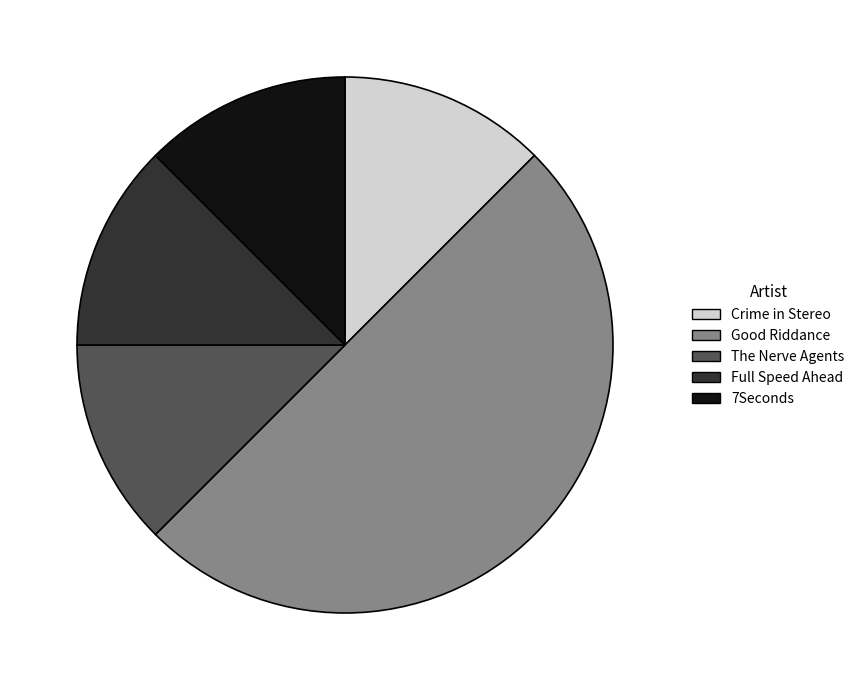

The Good Riddance slice represents 11% of the pie. True or false?

False